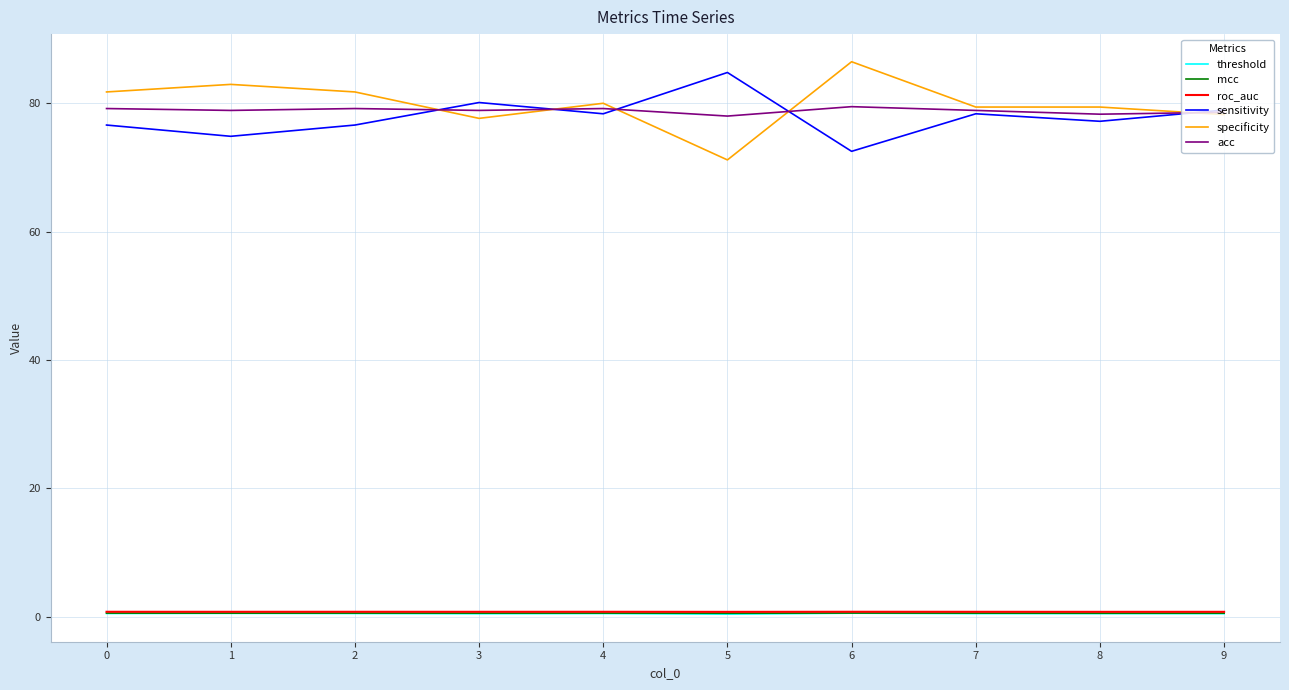

Count the mcc values in the range 0 to 1.

10